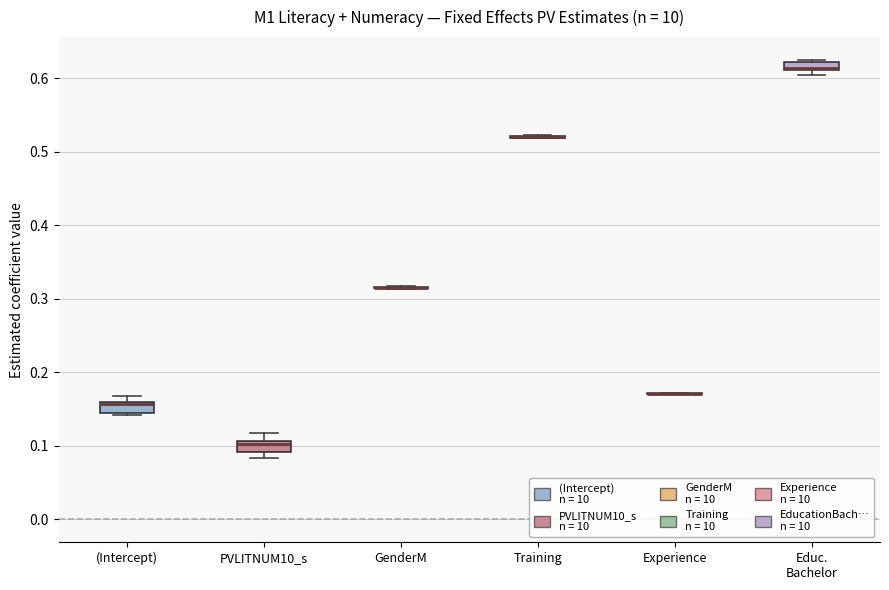

Where does the upper whisker of the box for PVLITNUM10_s end on the y-axis? The values are not printed on the chart, so give them approximately, as read against the axis.

0.12